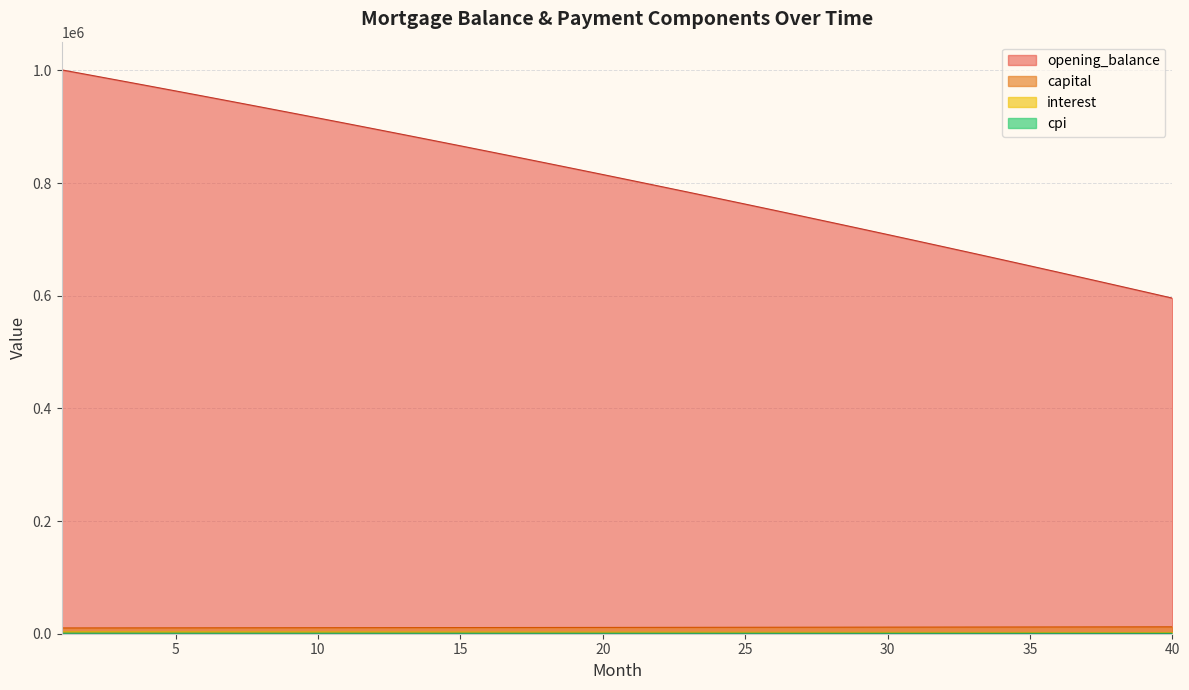

At 7, list the series in order from smallest to largest.

cpi, interest, capital, opening_balance